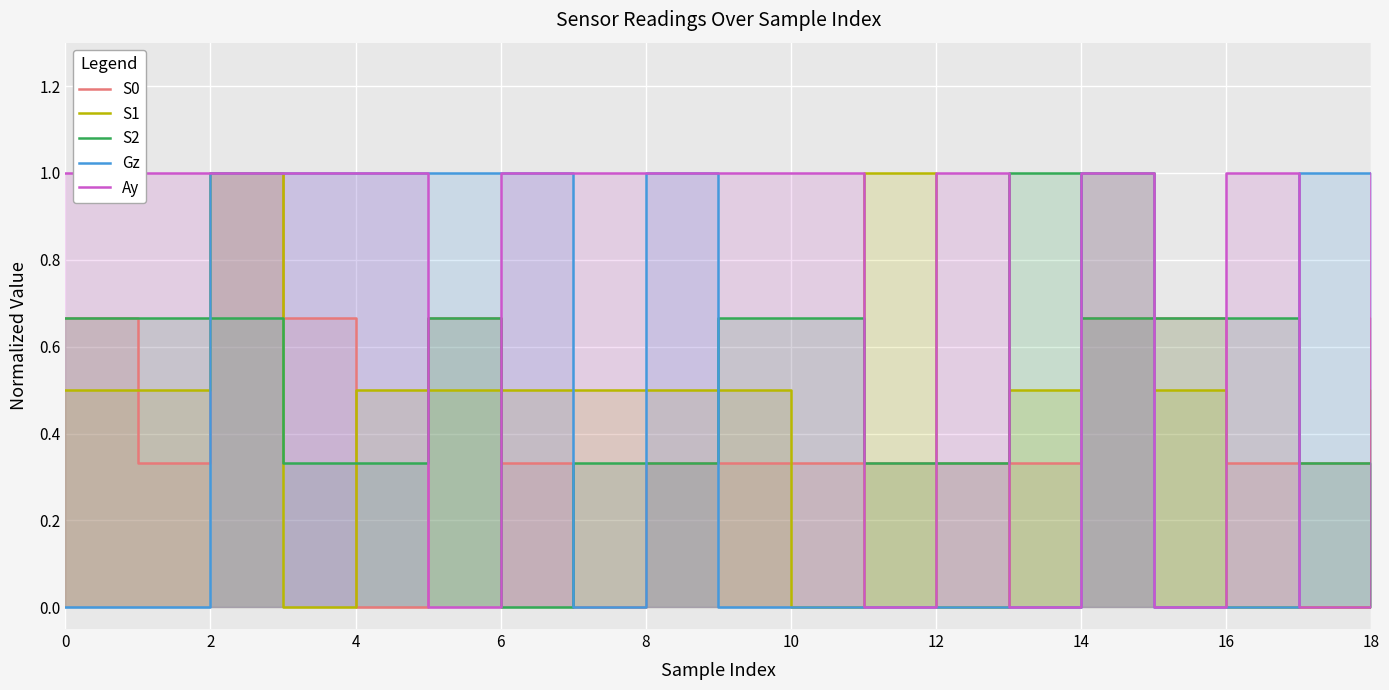

Which series has the largest range (max minus min)?

S0